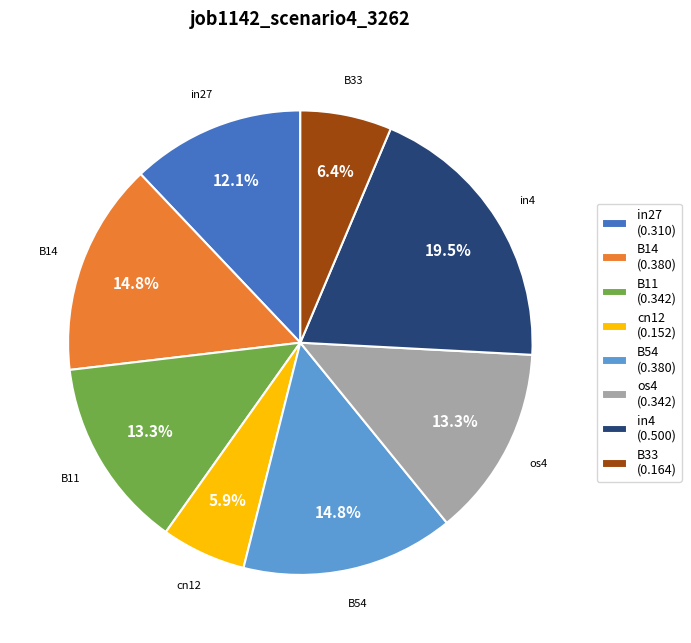

Does B14 represent more than half of the total?

No